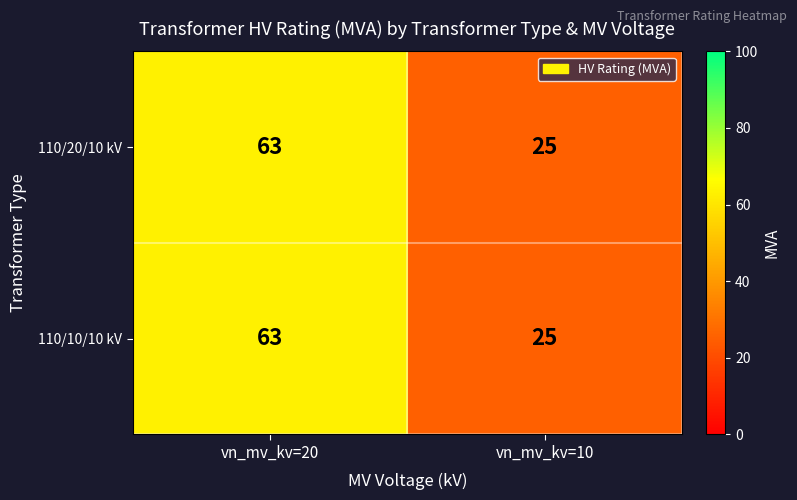

Is the value of 110/10/10 kV at vn_mv_kv=10 greater than the value of 110/20/10 kV at vn_mv_kv=20?

No